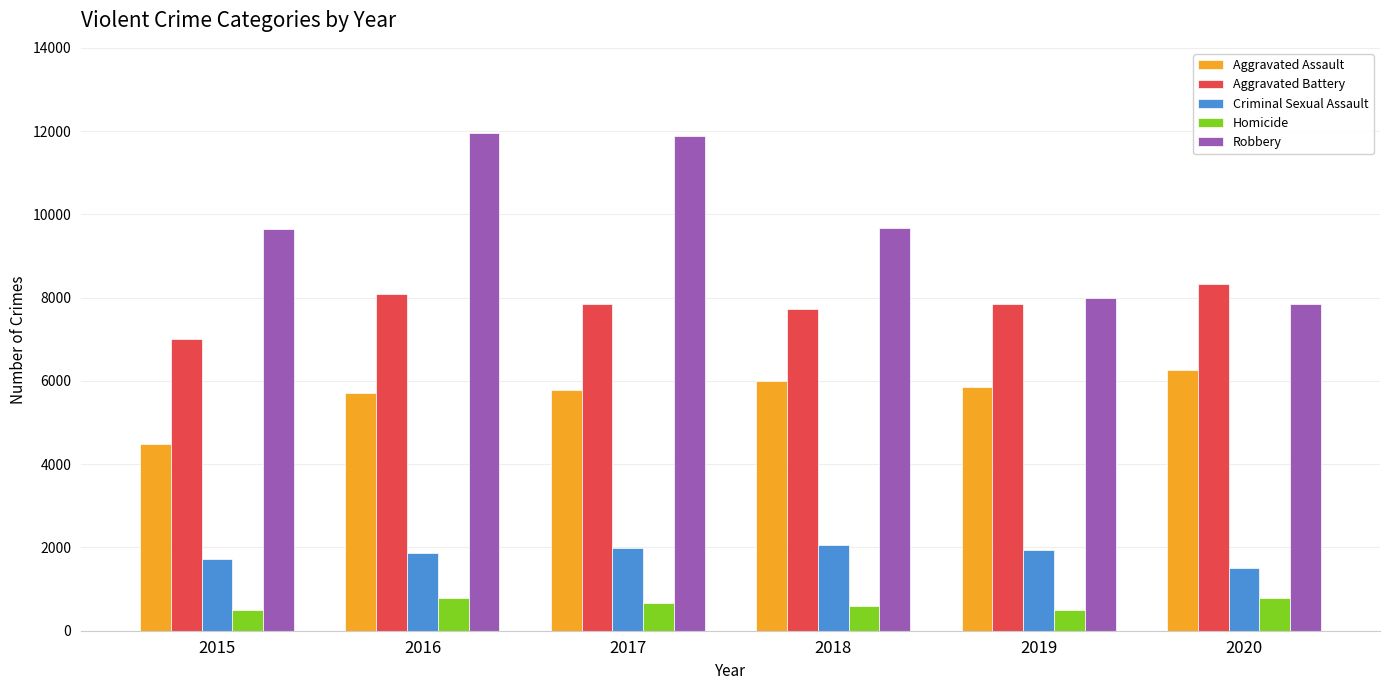

What is the difference between the maximum and second lowest values in the Robbery series?

3965